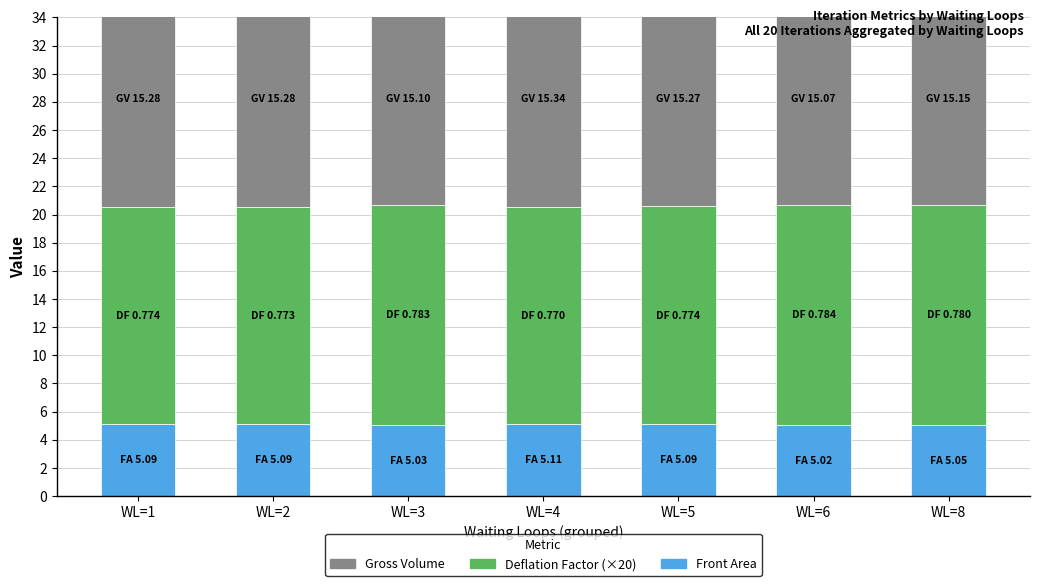

Does the chart contain any negative values?

No